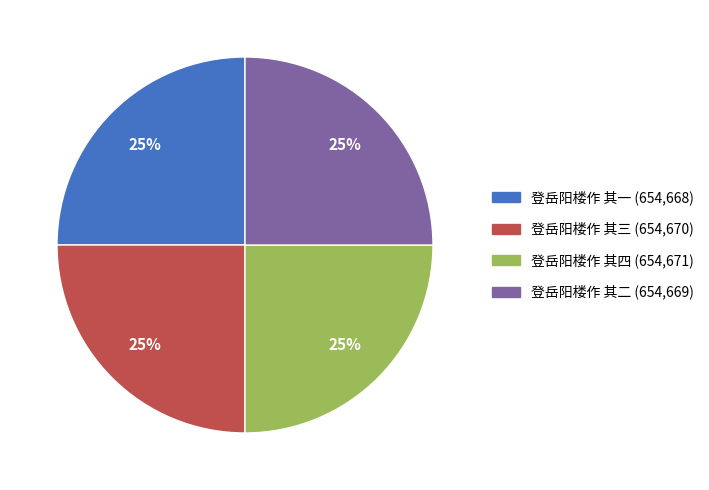

How many segments does this pie chart have?

4